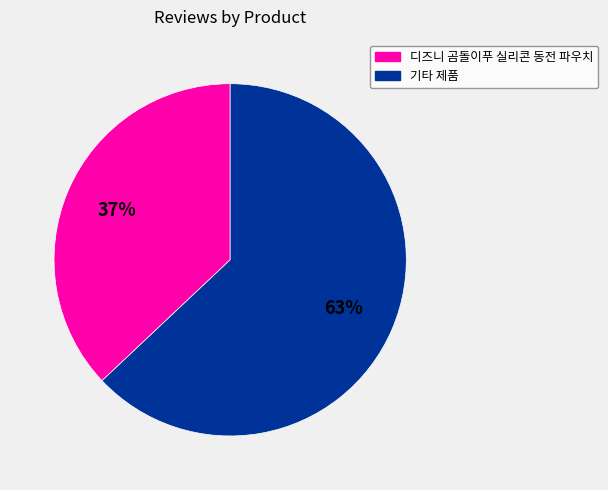

Is 기타 제품 the majority of the pie?

Yes